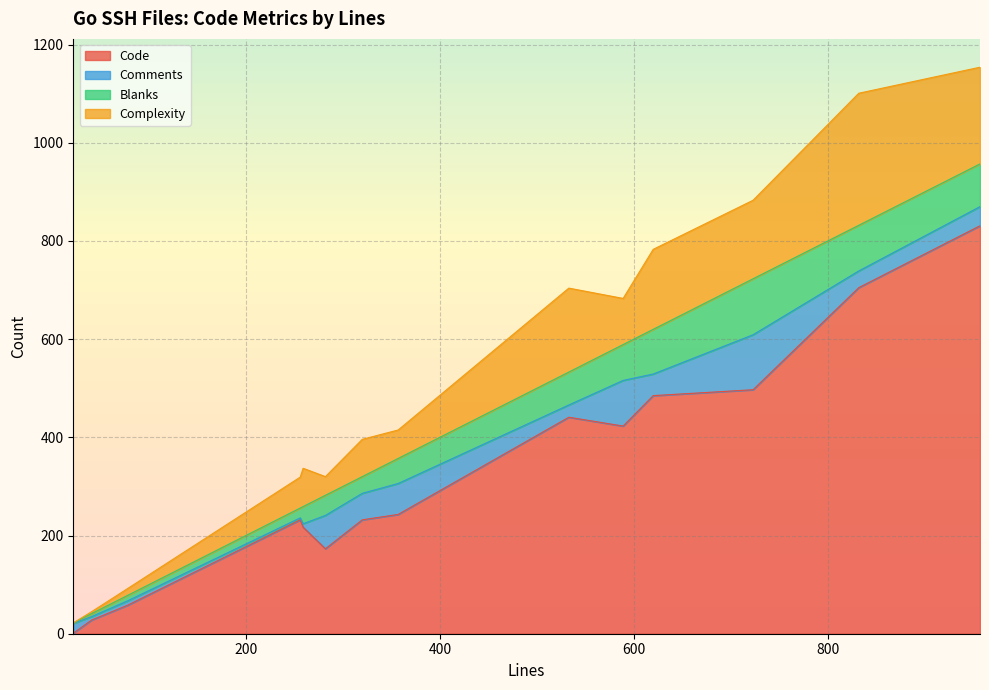

Which category has the lowest value across all series?

22